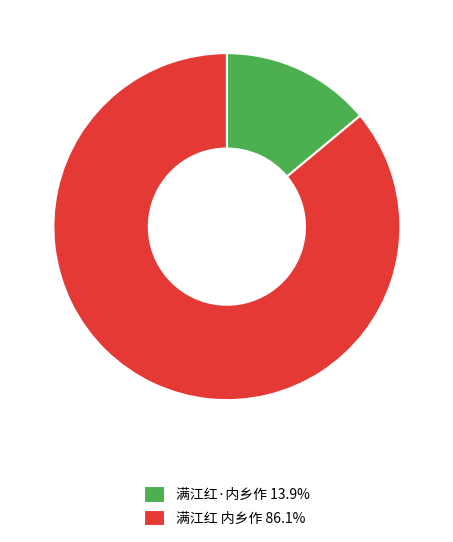

Is there any slice that represents more than half of the pie?

Yes